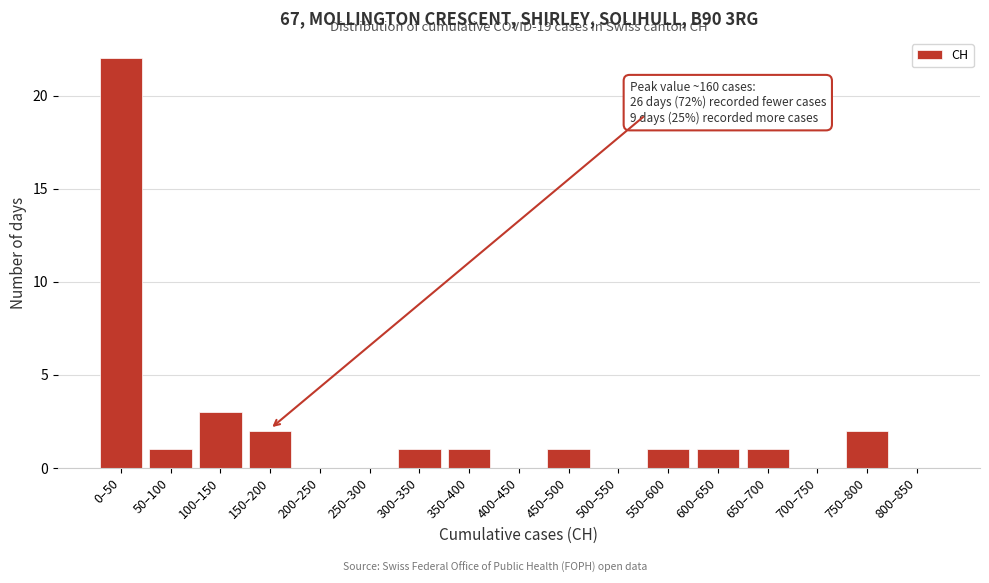

Reading right to left, list all the values displayed in this chart.

800–850=0	750–800=2	700–750=0	650–700=1	600–650=1	550–600=1	500–550=0	450–500=1	400–450=0	350–400=1	300–350=1	250–300=0	200–250=0	150–200=2	100–150=3	50–100=1	0–50=22